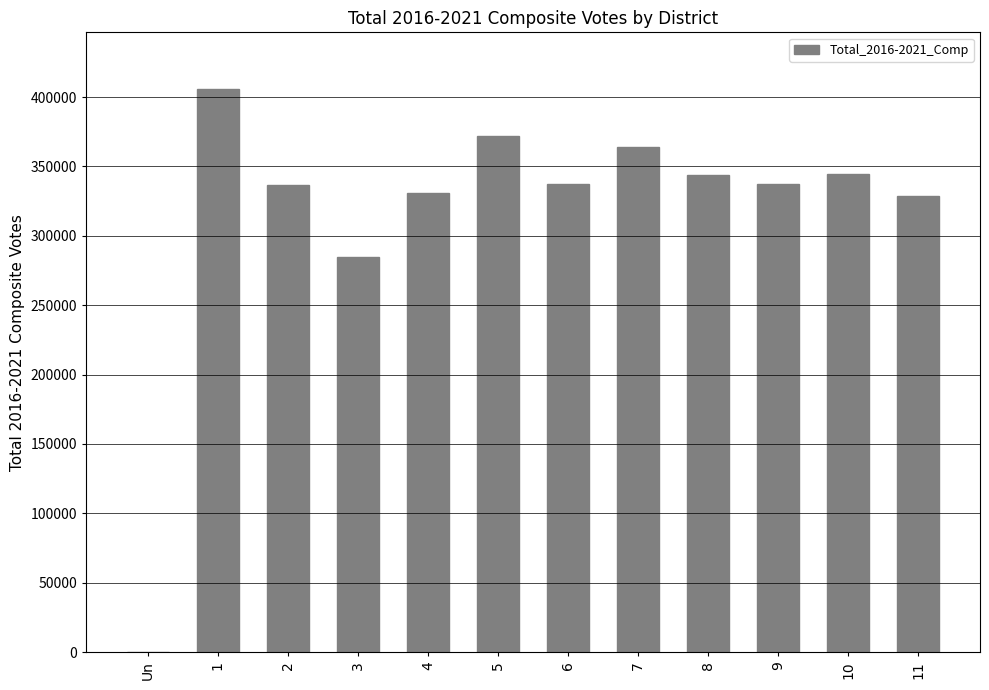

Where is the data nearest to the value 203041?

3